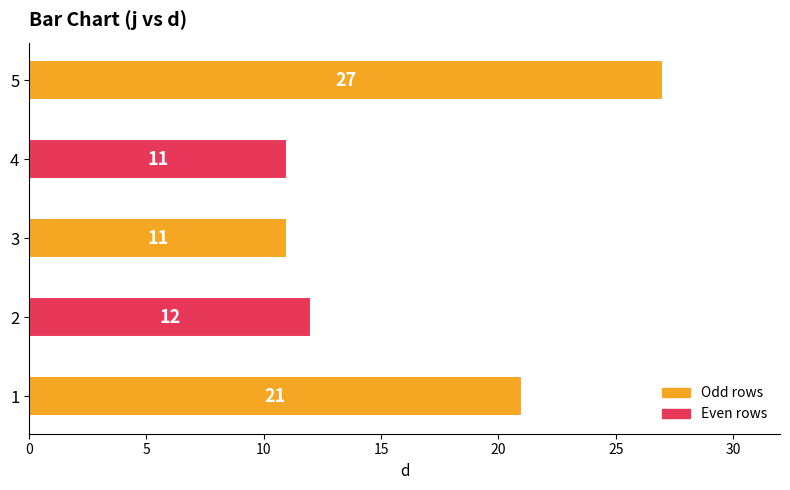

The chart shows a value of 17 at 5. True or false?

False